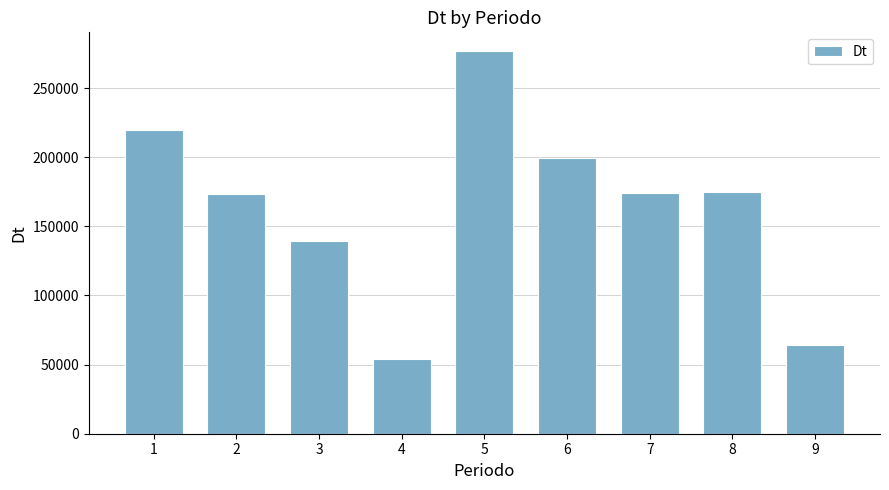

How many bars are there in total?

9